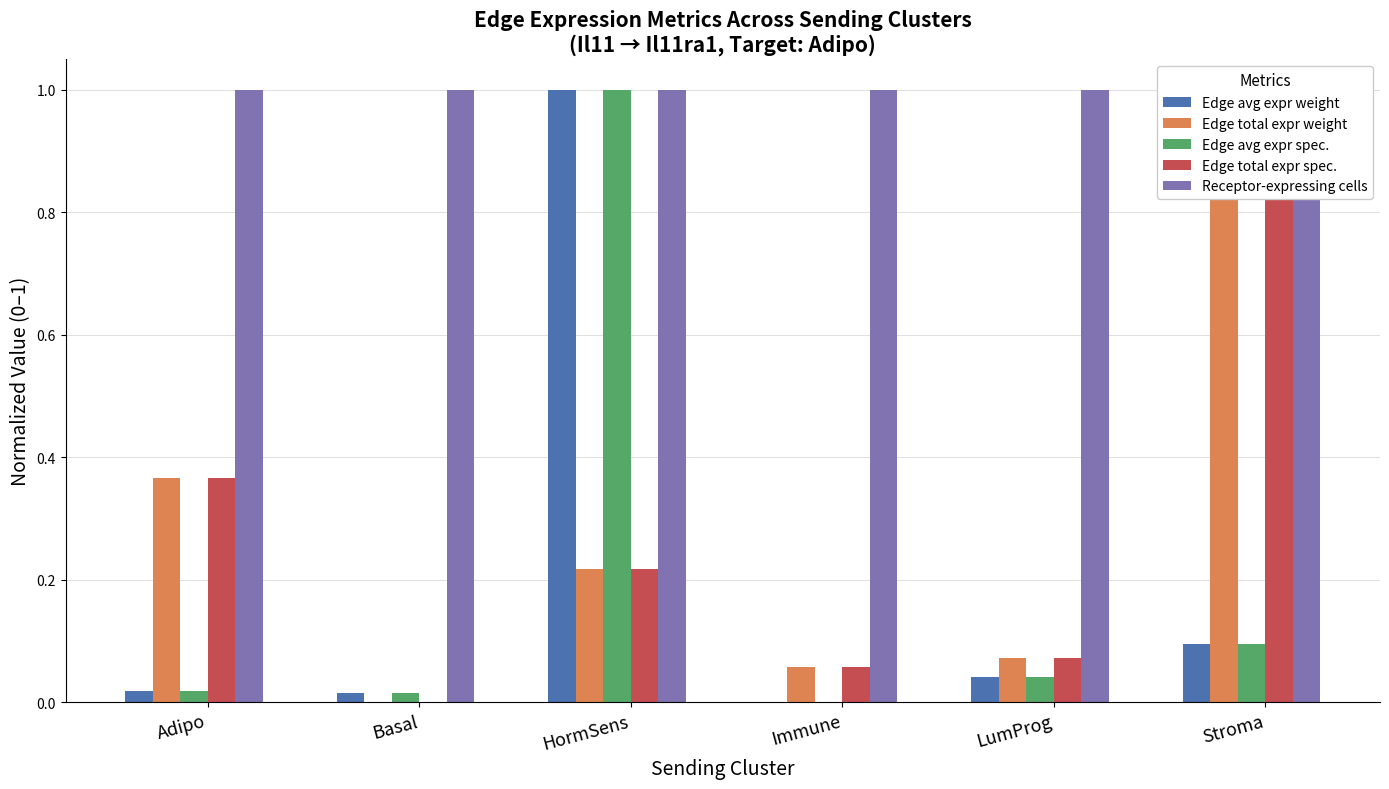

What are all the series names shown in the legend?

Edge avg expr weight, Edge total expr weight, Edge avg expr spec., Edge total expr spec., Receptor-expressing cells